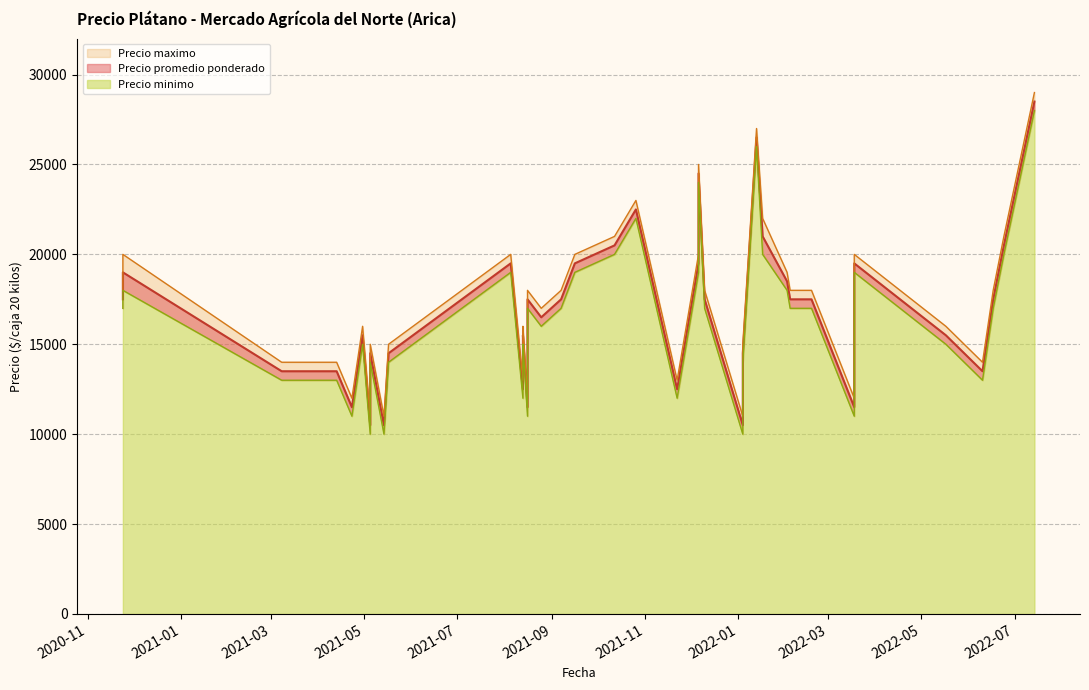

Is the value of Precio maximo at 17 greater than the value of Precio minimo at 37?

No